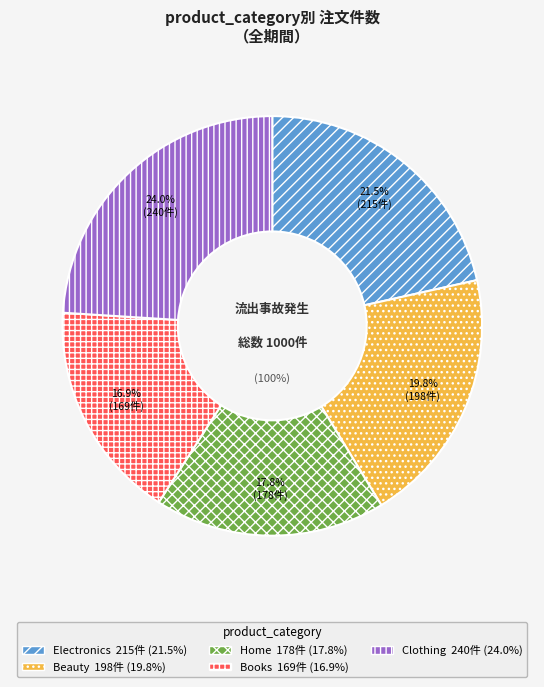

What percentage is the Clothing slice, to the nearest percent?

24%